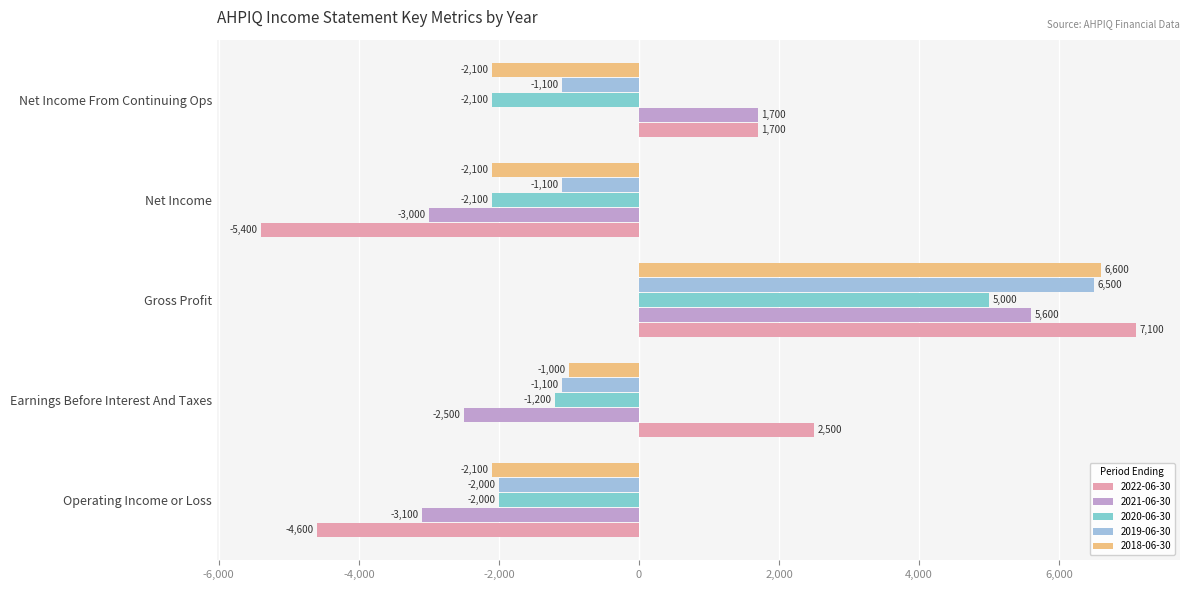

What is the spread (max minus min) of values at Net Income From Continuing Ops?

3800